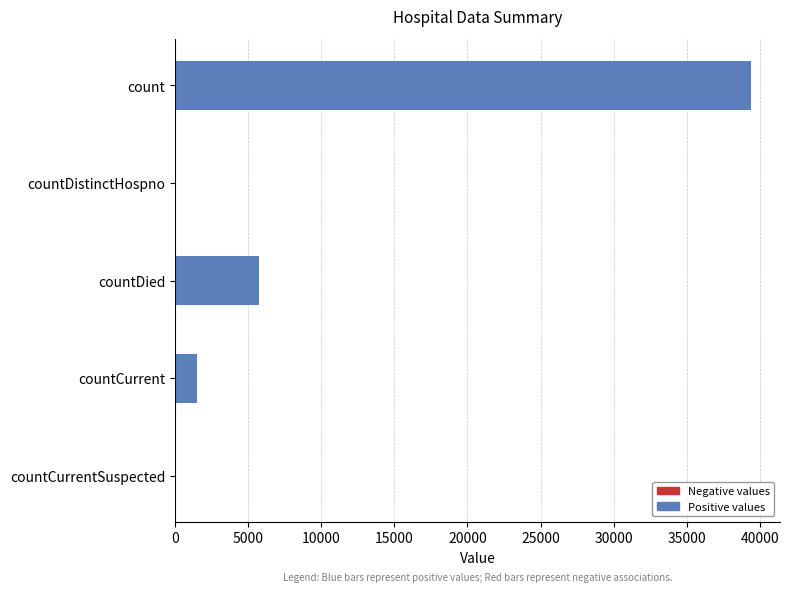

Are the bars horizontal?

Yes